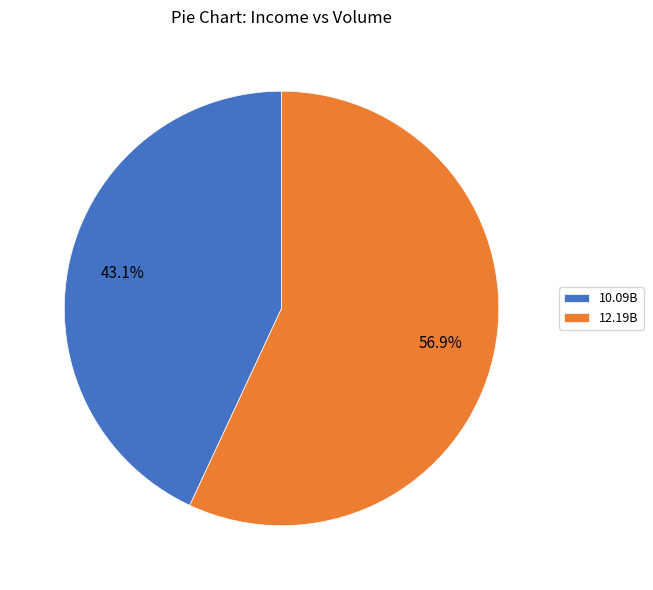

Is 10.09B the majority of the pie?

No